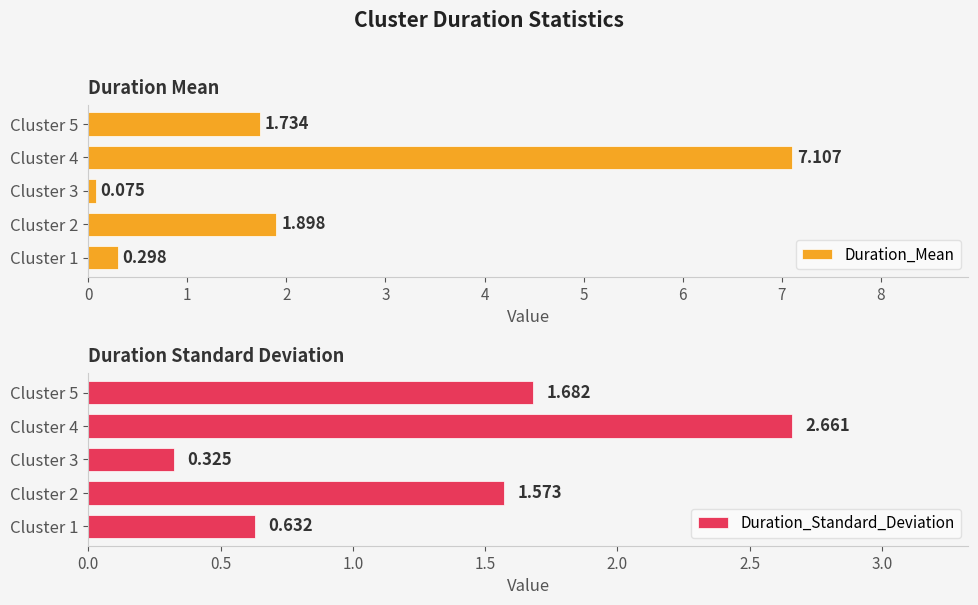

Between Cluster 1 and Cluster 2, which series saw the biggest shift?

Duration_Mean